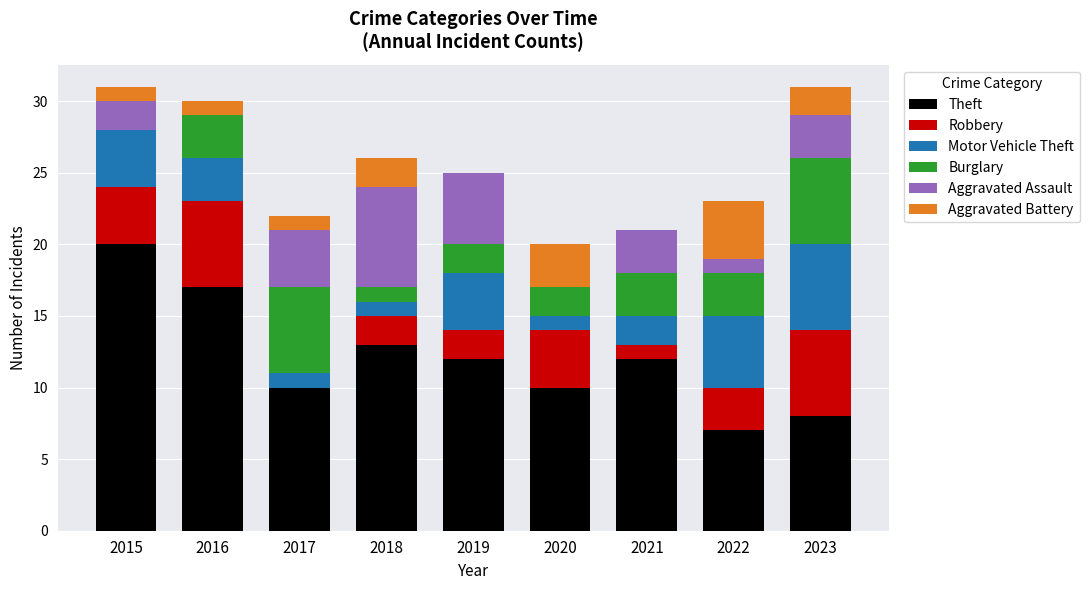

What are all the series names shown in the legend?

Theft, Robbery, Motor Vehicle Theft, Burglary, Aggravated Assault, Aggravated Battery